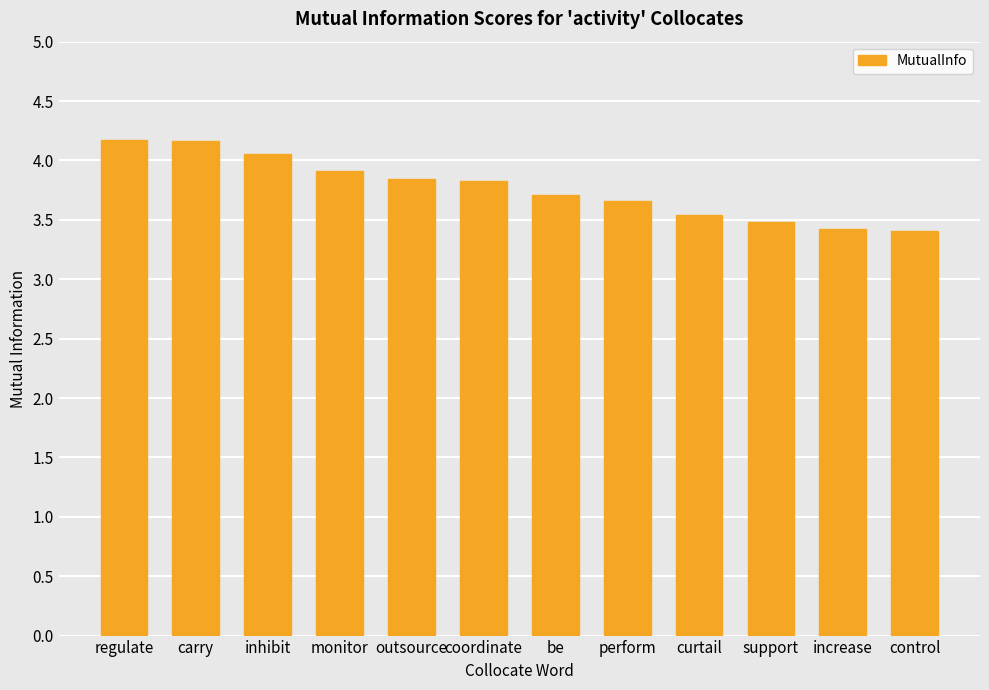

How many categories are shown in the chart?

12